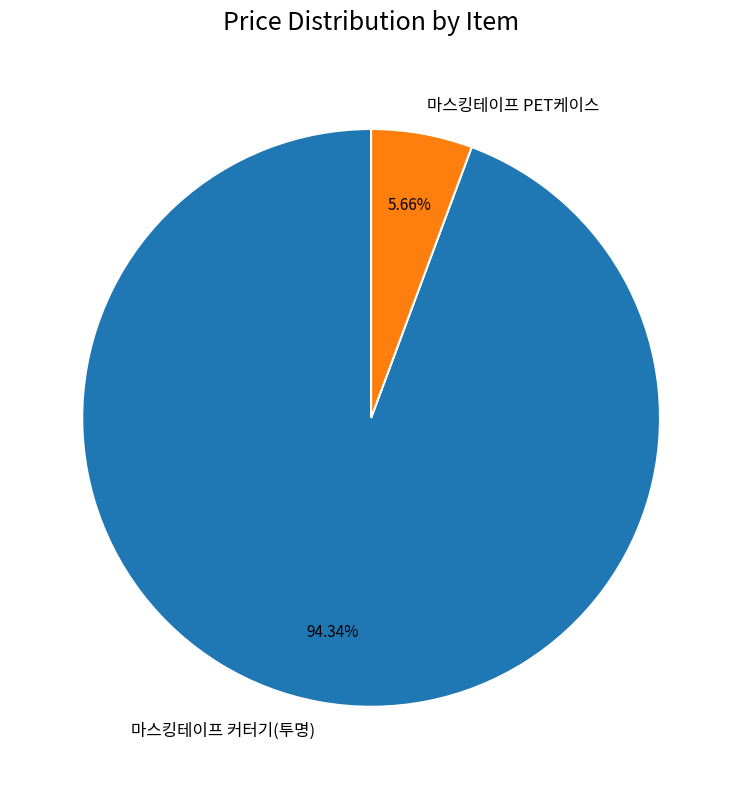

Which has a higher value, 마스킹테이프 PET케이스 or 마스킹테이프 커터기(투명)?

마스킹테이프 커터기(투명)